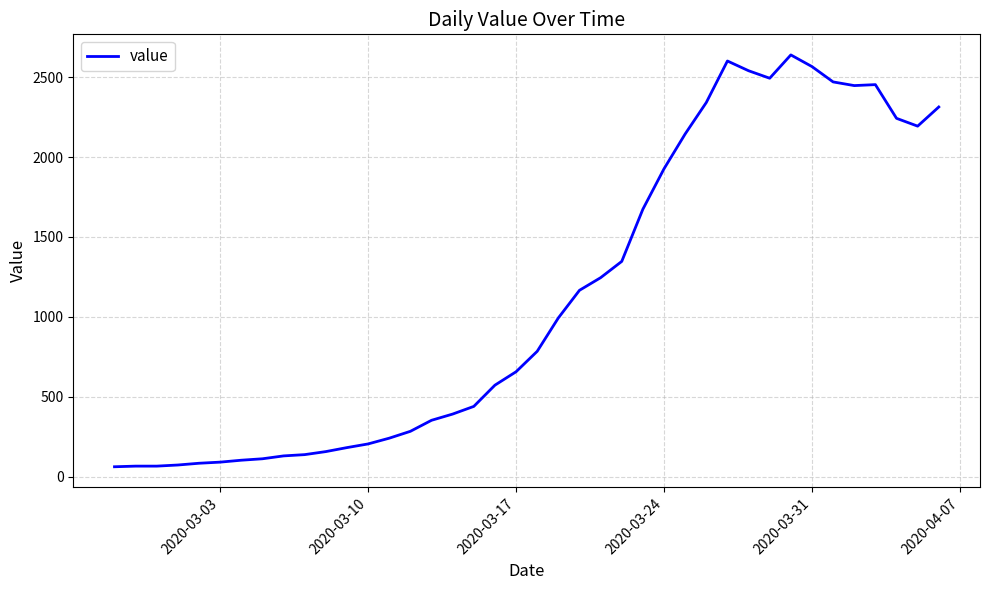

What is the minimum value shown in the chart?

61